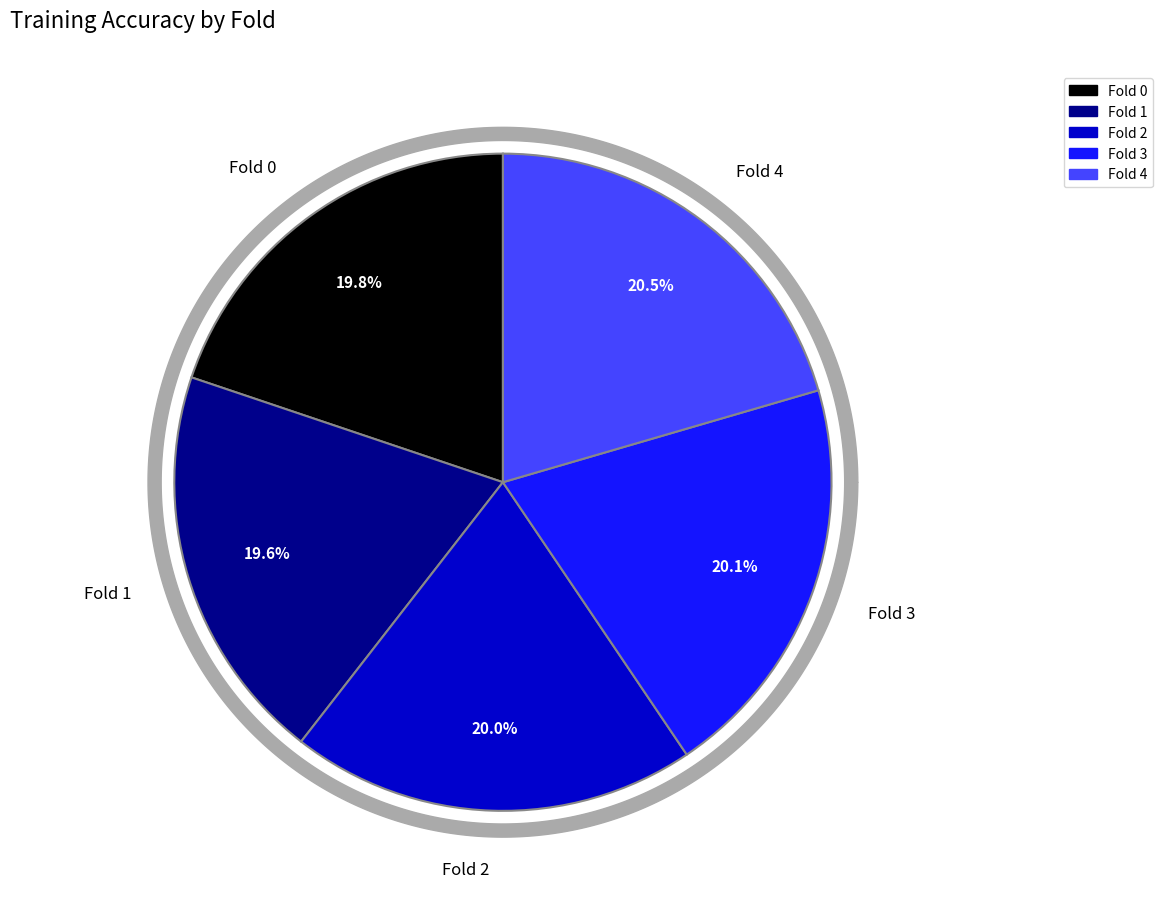

Rank the categories by value from lowest to highest.

Fold 1, Fold 0, Fold 2, Fold 3, Fold 4